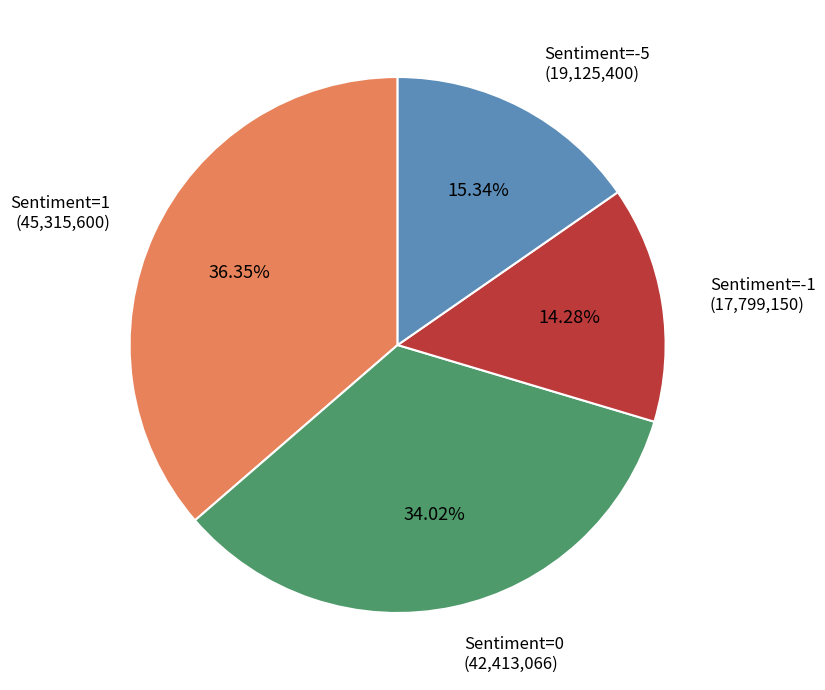

How many slices are in this pie chart?

4